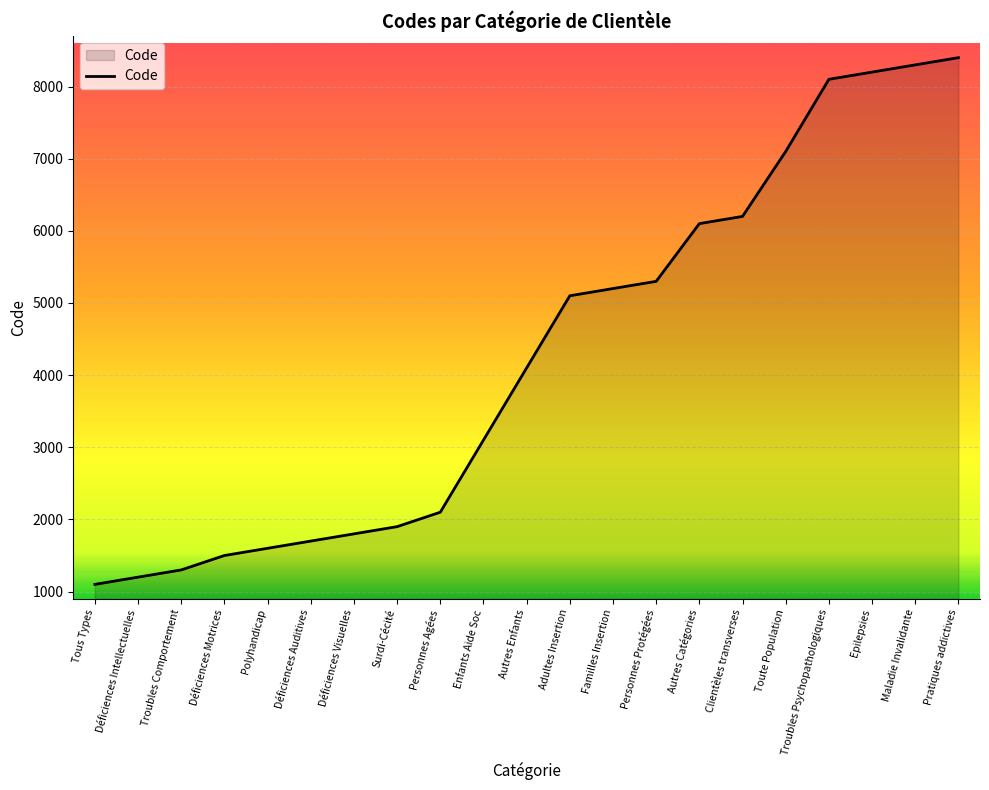

What is the approximate value at Enfants Aide Soc?

3100